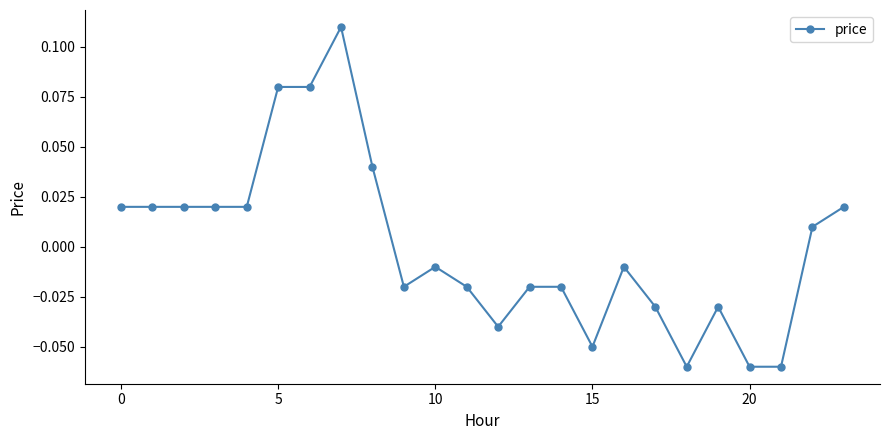

True or false: there are more than 1 points higher than both neighbors.

True